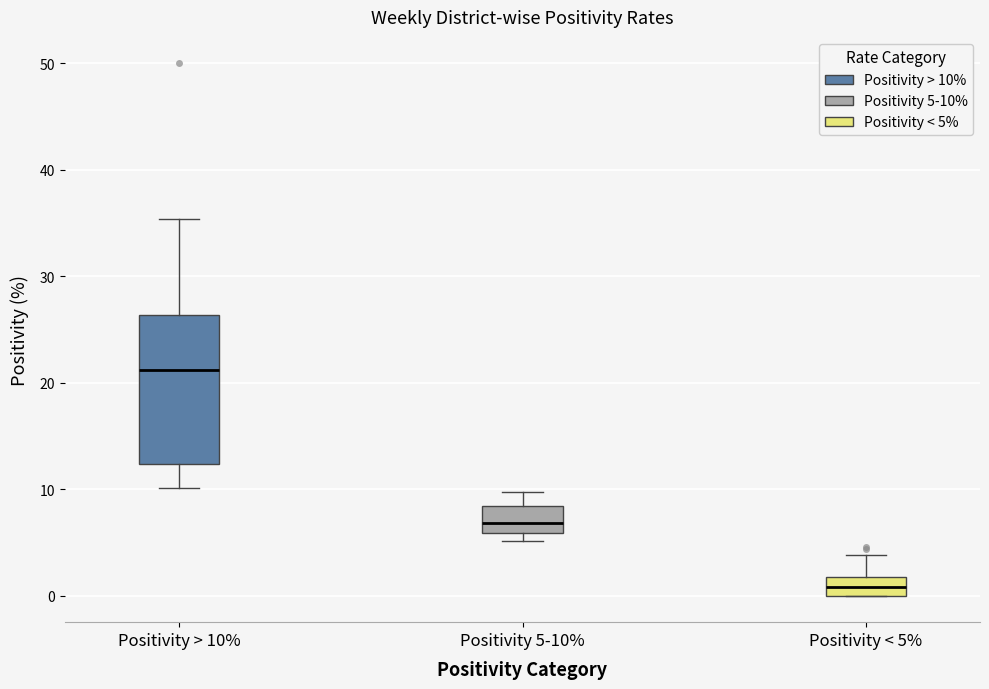

Which box's median line is the highest?

Positivity > 10%